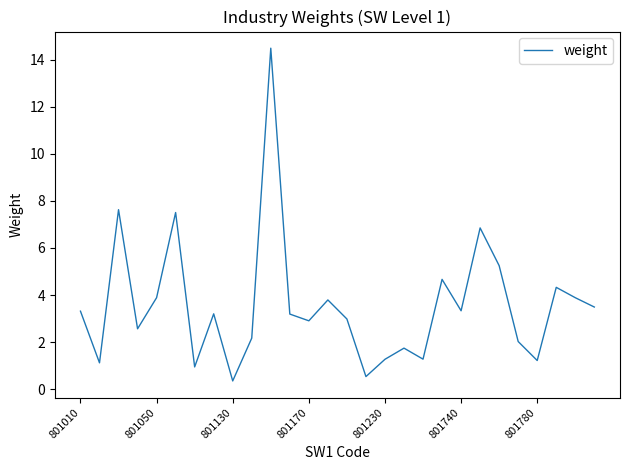

True or false: the data has more than 0 interior local peaks.

True